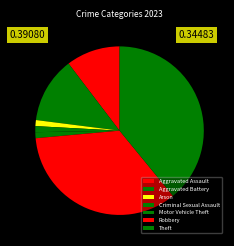

Does Robbery represent more than half of the total?

No